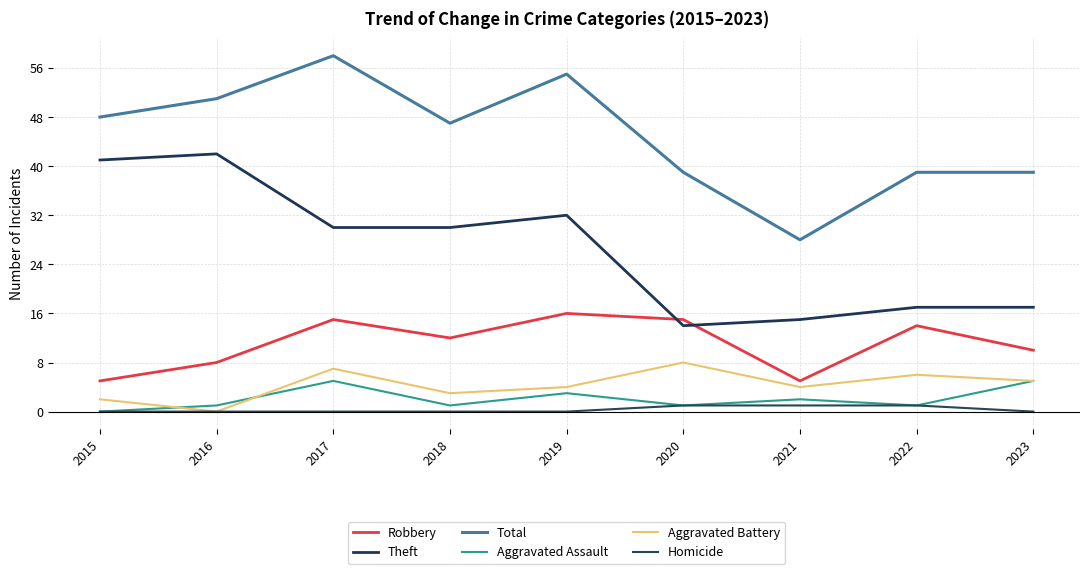

Where is the first local maximum for Theft?

2016